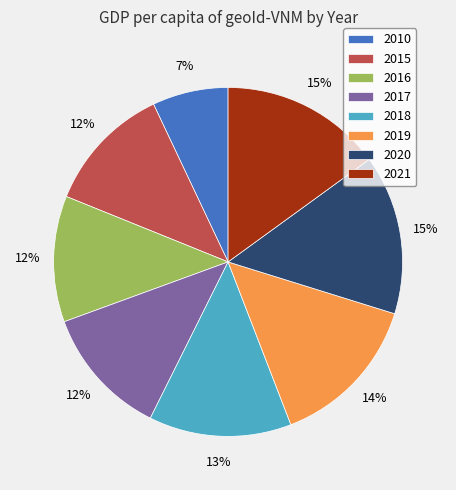

Between 2018 and 2017, which is larger?

2018